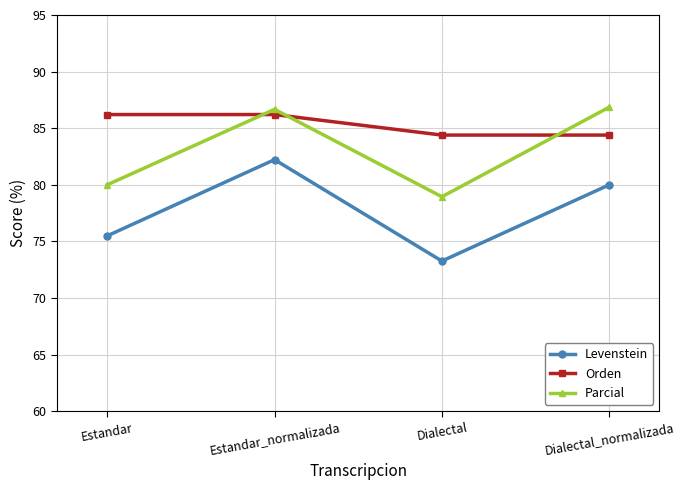

True or false: Parcial and Levenstein cross at least once.

False